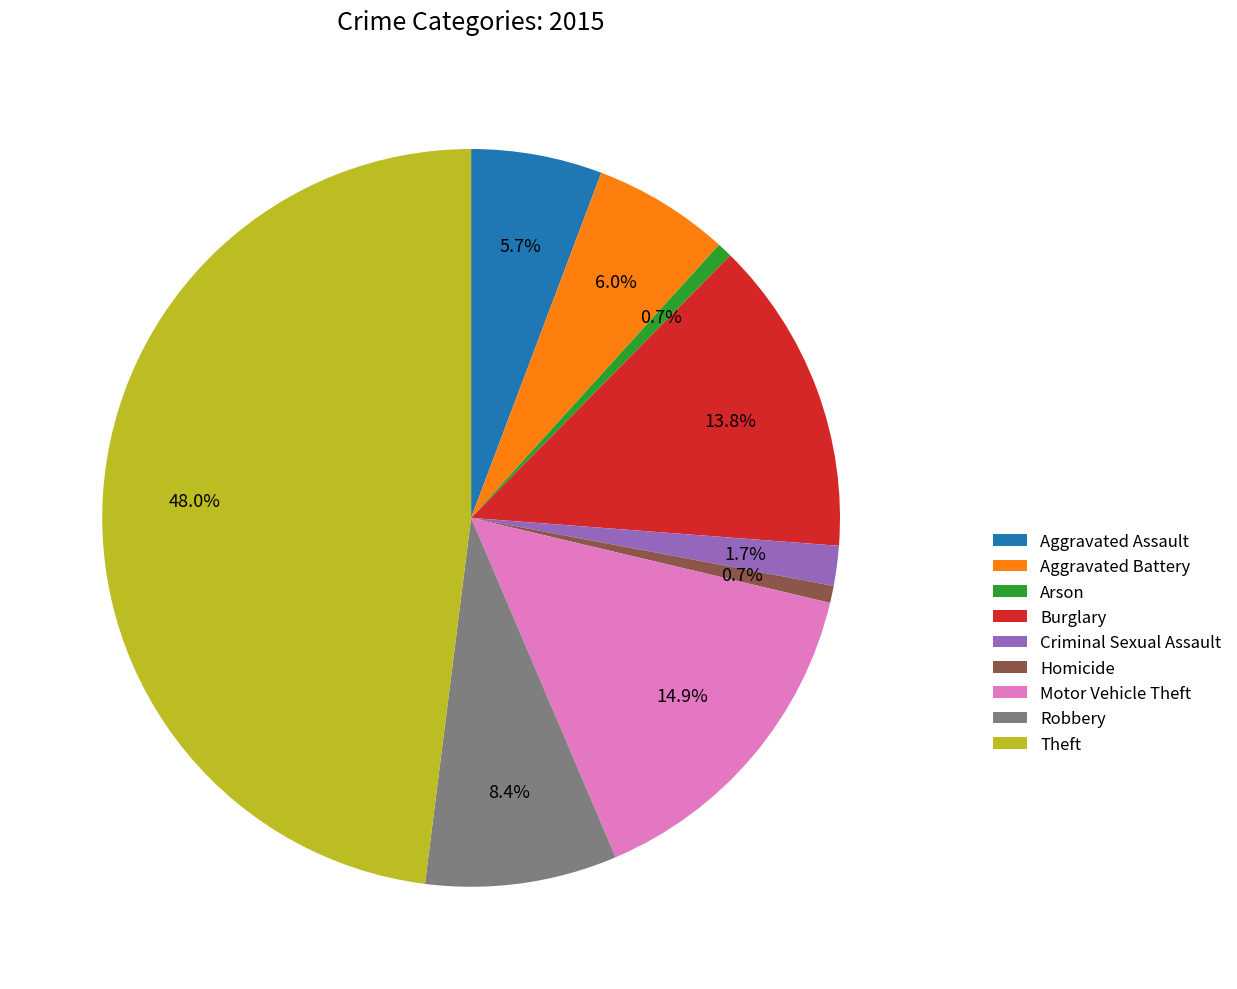

What is the largest slice in the pie chart?

Theft